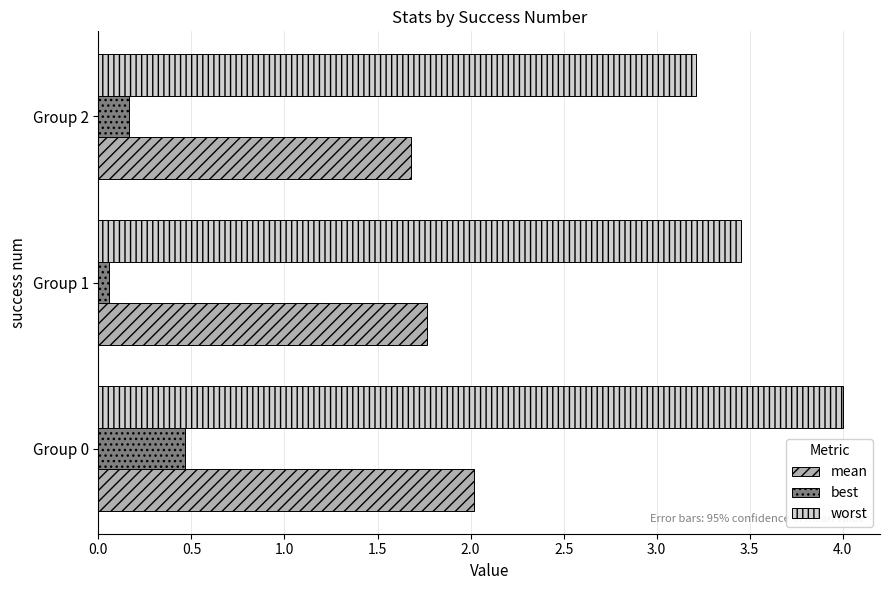

What value does the mean series have at Group 0?

2.0